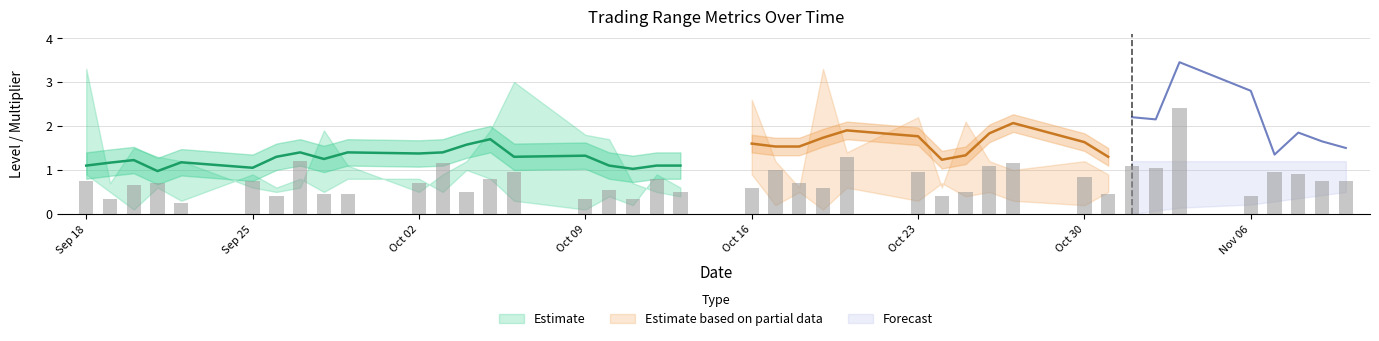

What is the lowest value of the opening_level series?

0.1